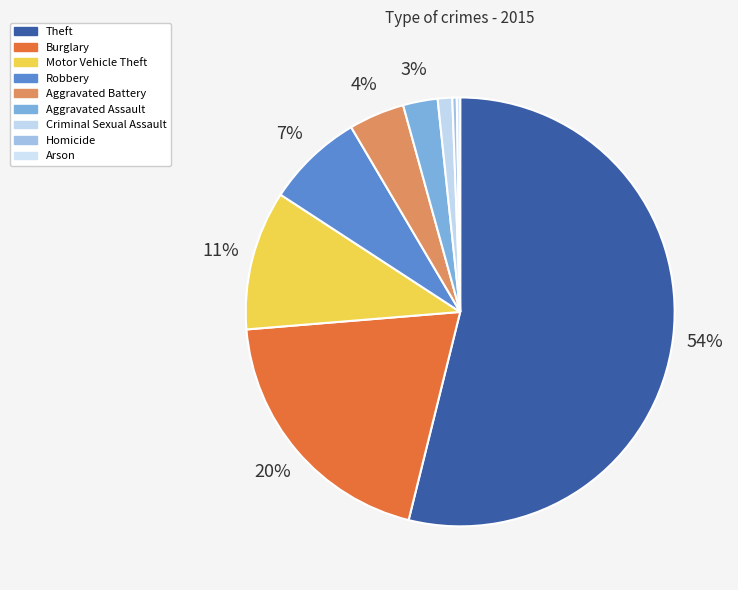

The Homicide slice represents 1% of the pie. True or false?

False